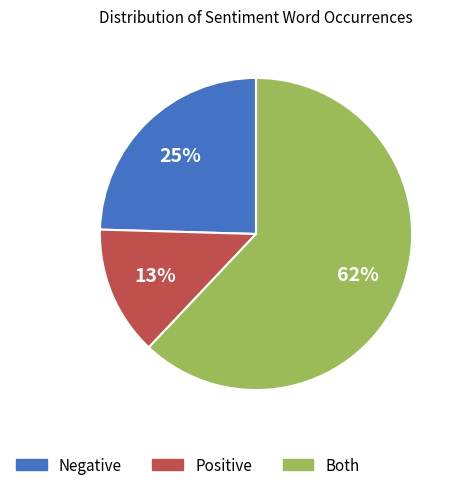

To the nearest percent, what is the difference between the largest and smallest slice percentages?

49%